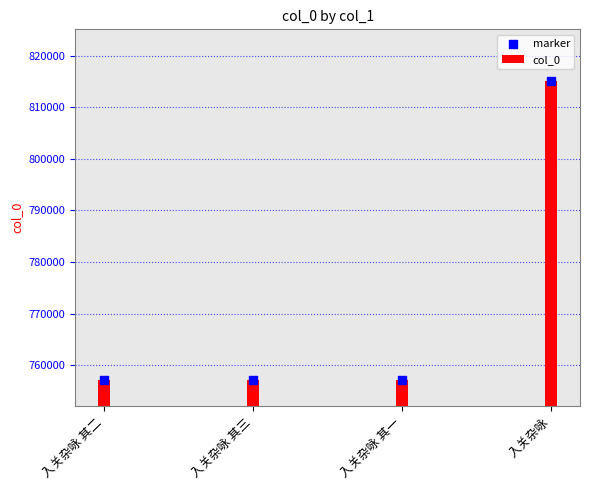

At which category is the sum across all series the highest?

入关杂咏